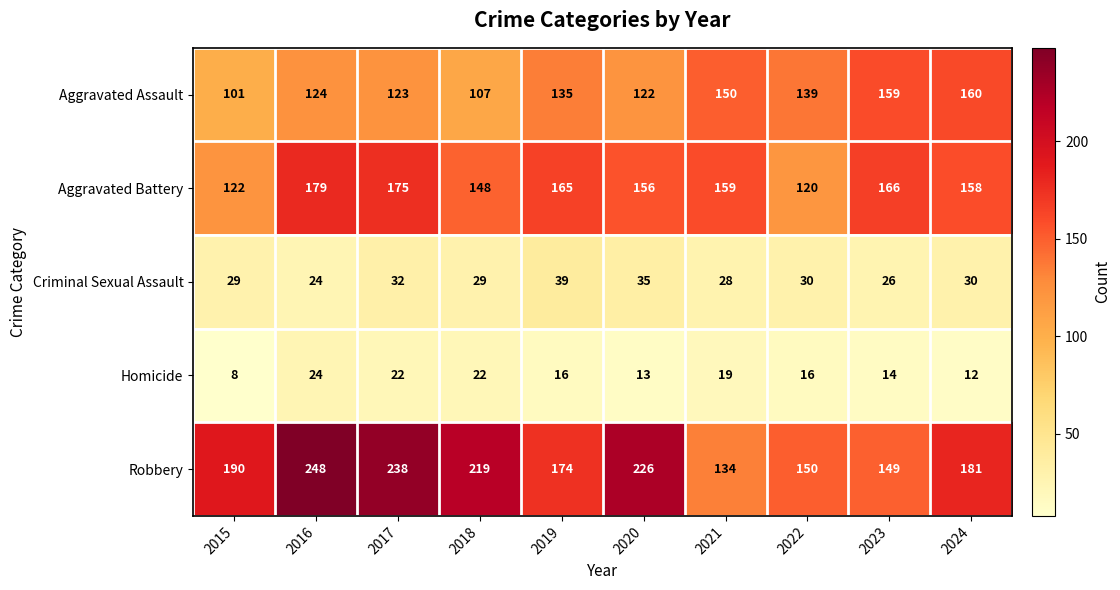

What is the sum of all Aggravated Assault values?

1320